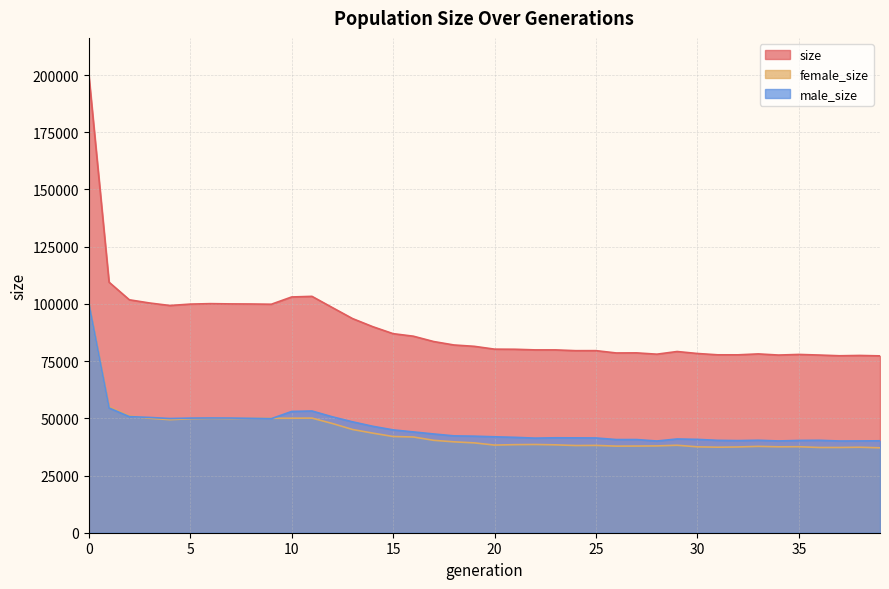

What is the sum of the size values at 3 and 1?

209859